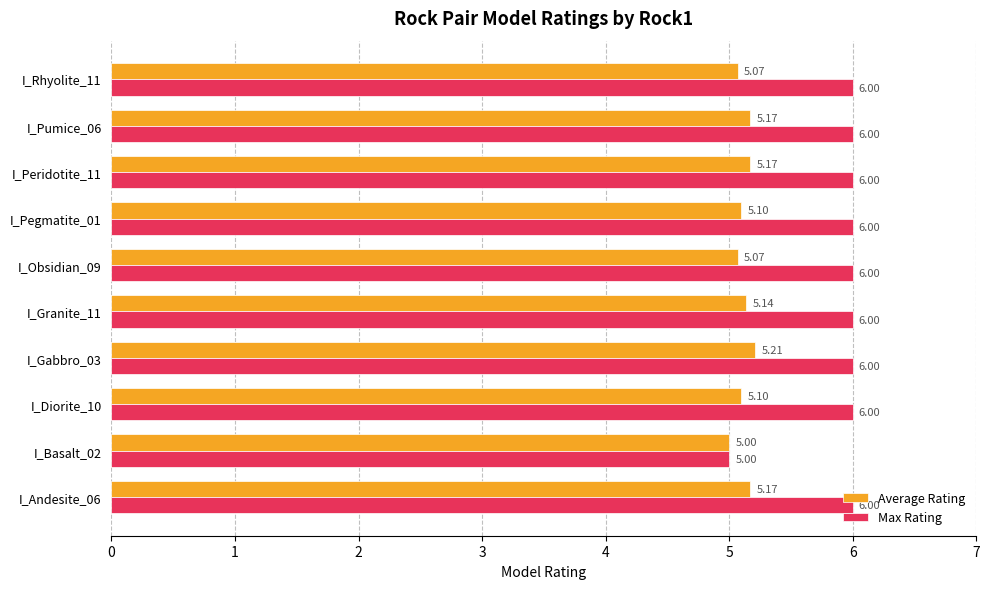

What is the difference between the maximum and minimum values in the Average Rating series?

0.2